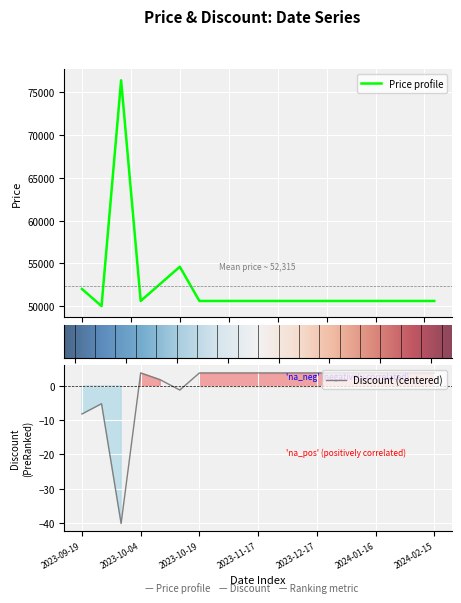

Reading left to right, extract all data points from this chart.

Price: 52000.0	50000.0	76400.0	50600.0	52600.0	54600.0	50600.0	50600.0	50600.0	50600.0	50600.0	50600.0	50600.0	50600.0	50600.0	50600.0	50600.0	50600.0	50600.0
Discount: -8.2	-5.2	-40.2	3.8	1.8	-1.2	3.8	3.8	3.8	3.8	3.8	3.8	3.8	3.8	3.8	3.8	3.8	3.8	3.8